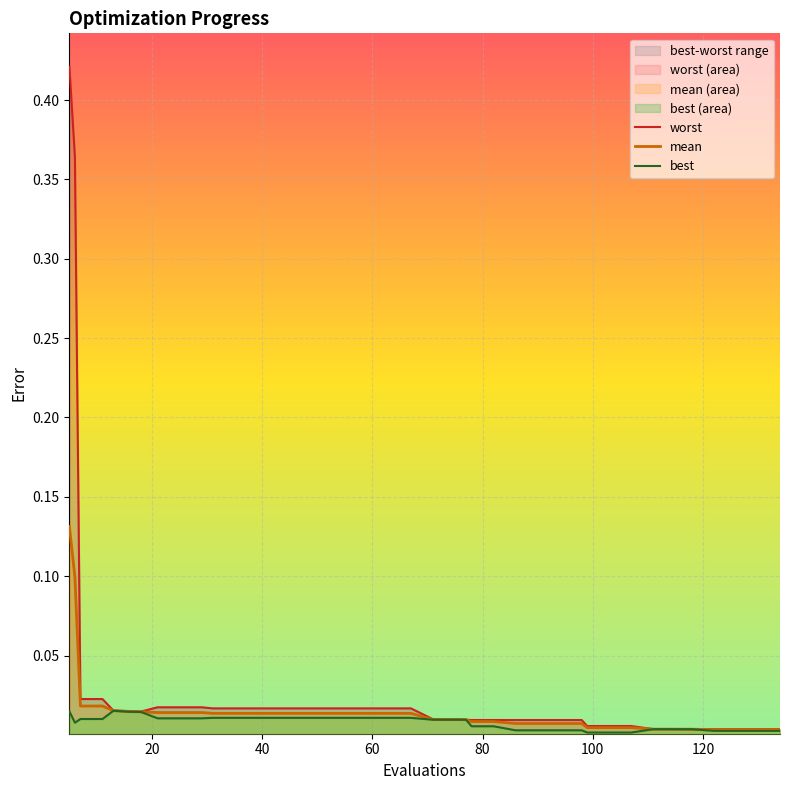

The best series shows 0.0 at 120. True or false?

True